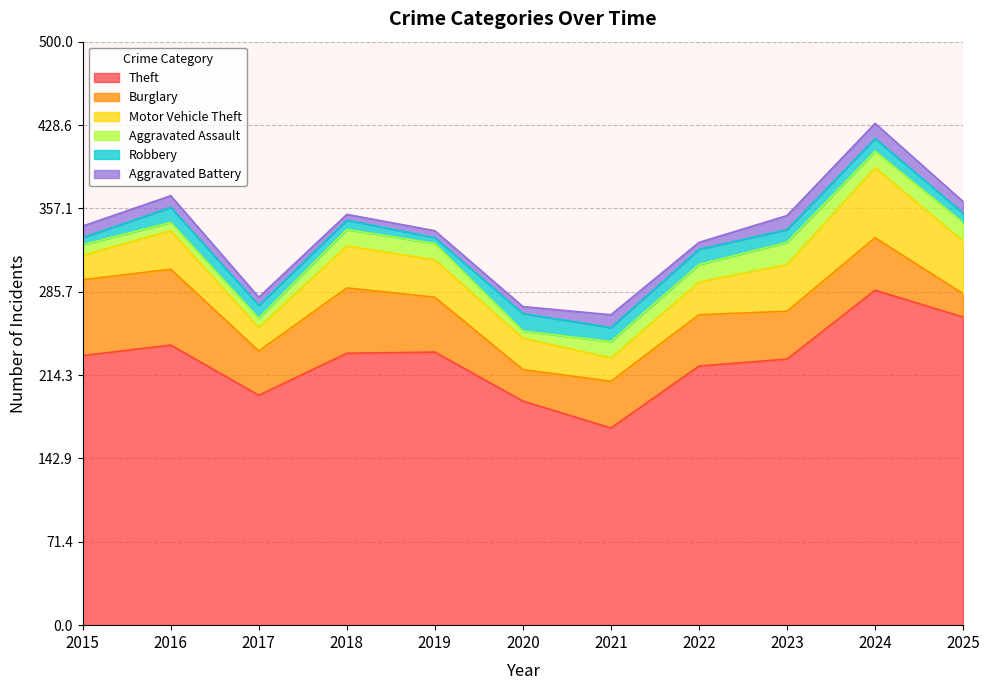

Between which two adjacent categories do Robbery and Aggravated Assault first intersect?

2015 and 2016